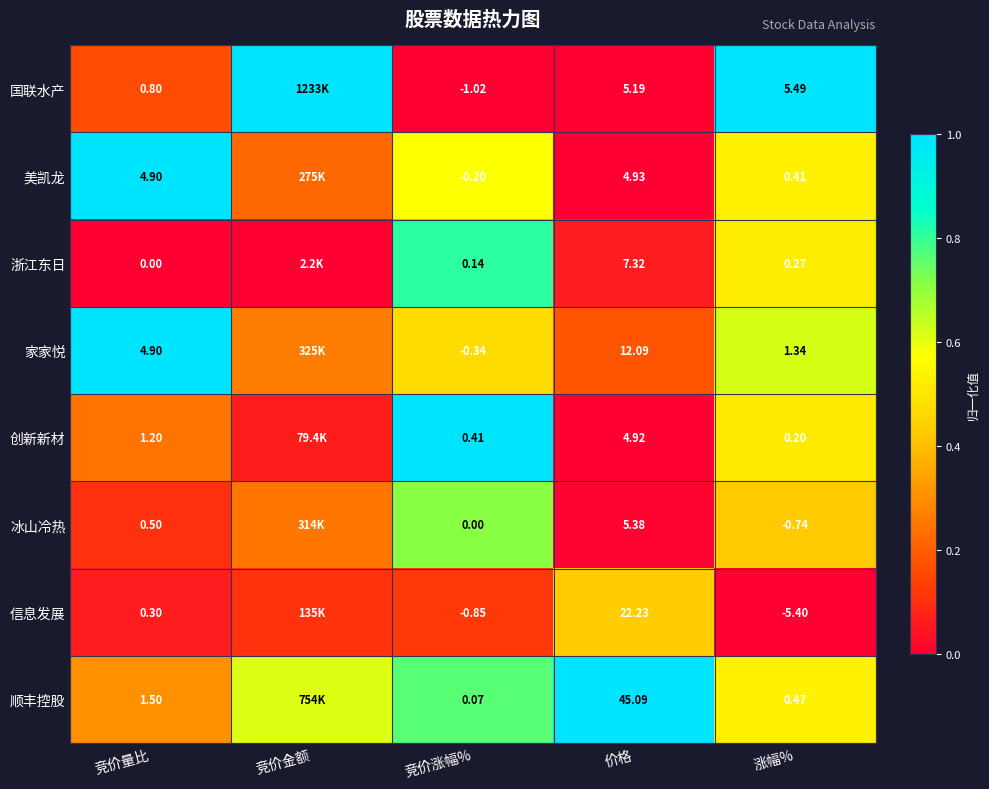

At 涨幅%, list the series in order from smallest to largest.

信息发展, 冰山冷热, 创新新材, 浙江东日, 美凯龙, 顺丰控股, 家家悦, 国联水产